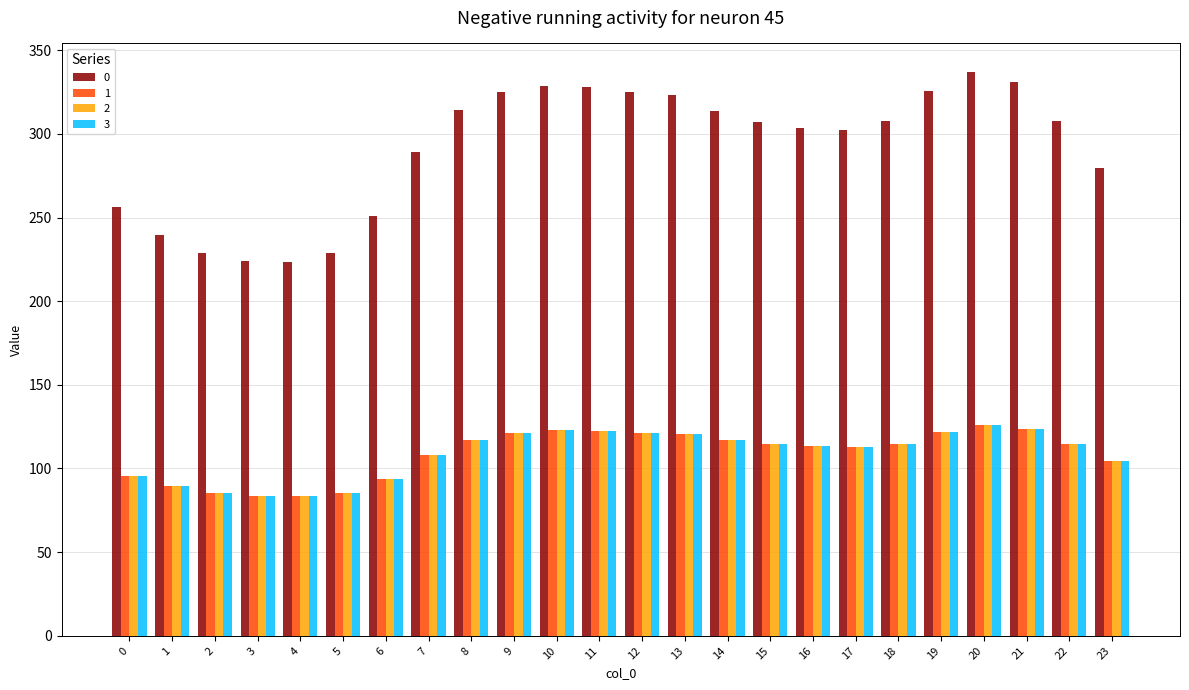

How many values in the 0 series exceed 307?

13